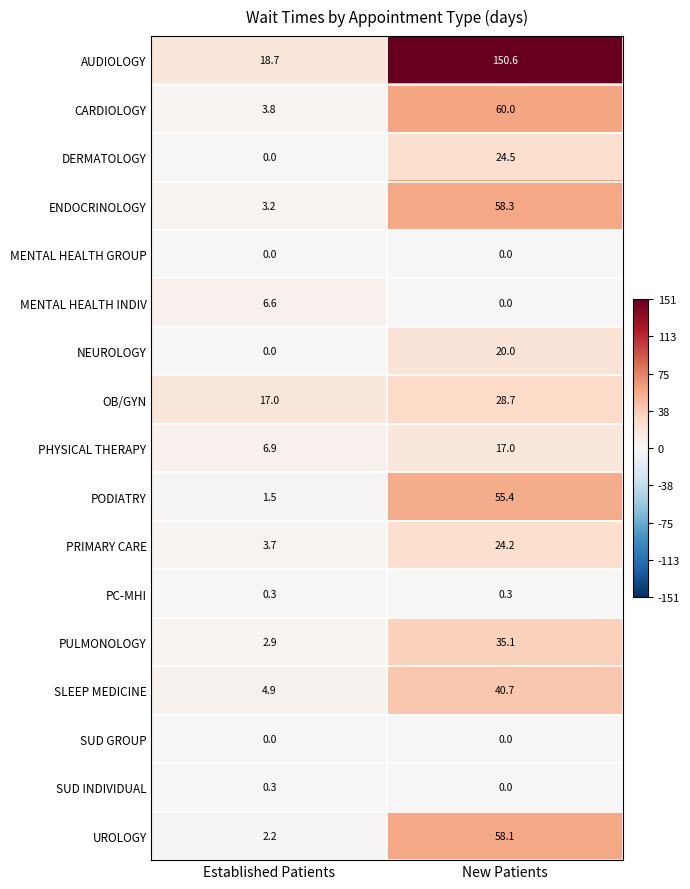

What is the sum of all NEUROLOGY values?

20.0